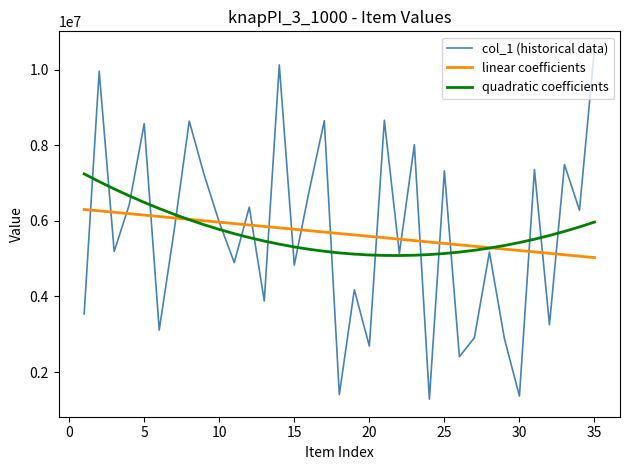

What is the maximum value shown in the chart?

10549729.0